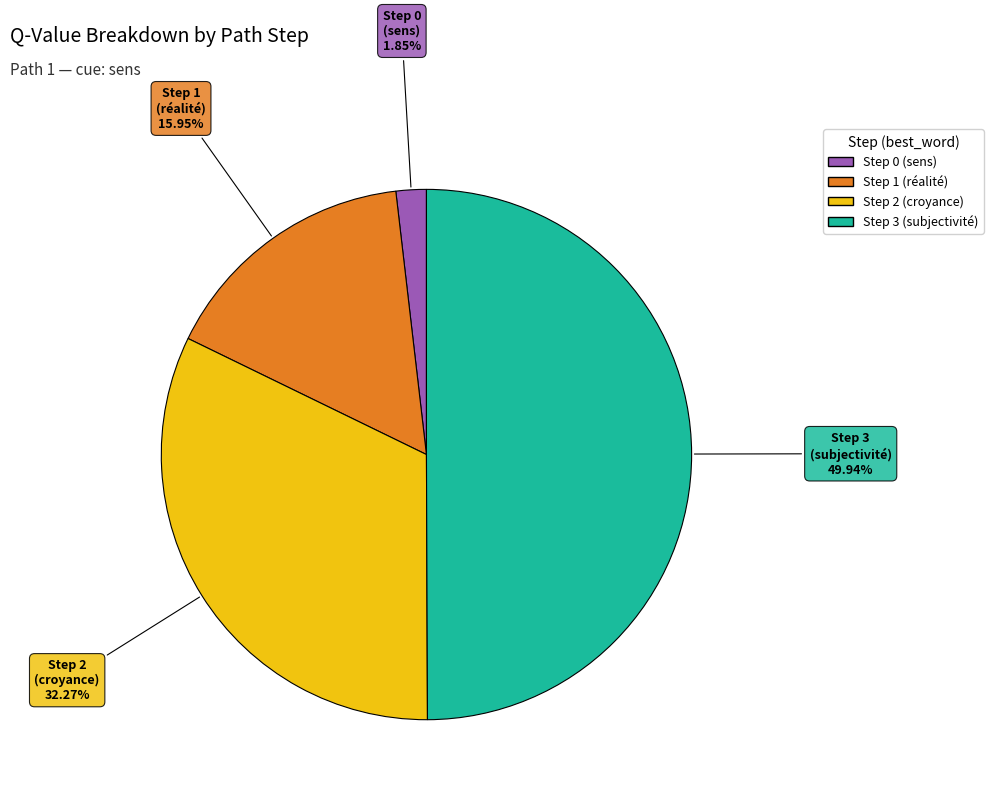

How many slices are in this pie chart?

4